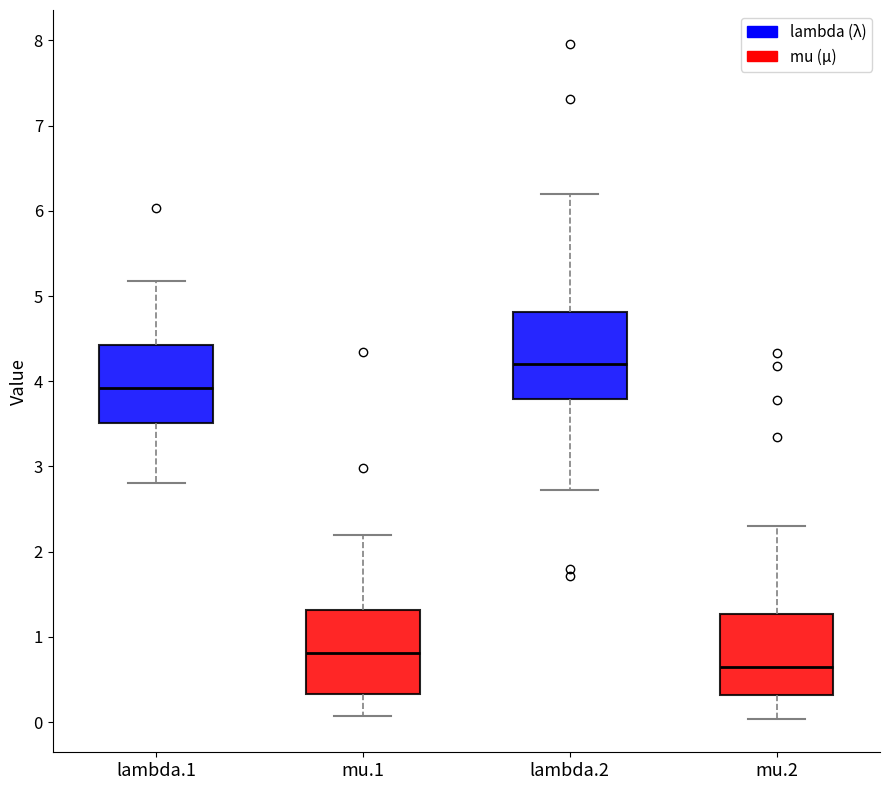

Which box's median line is the lowest?

mu.2